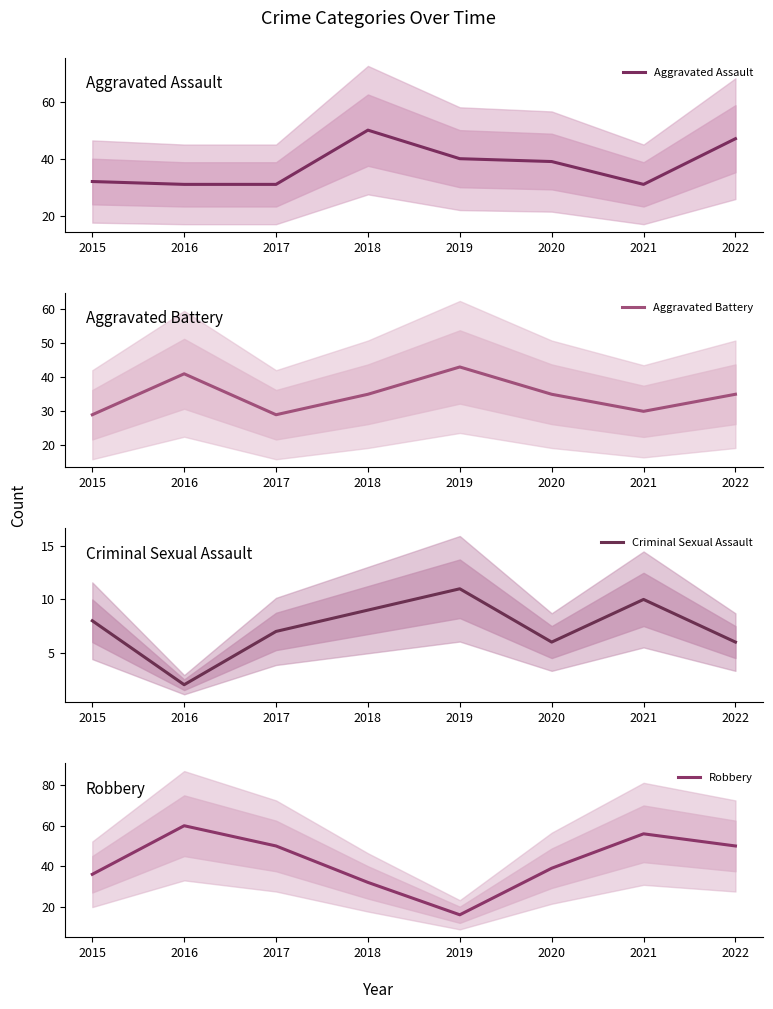

What is the maximum value for Aggravated Battery?

43